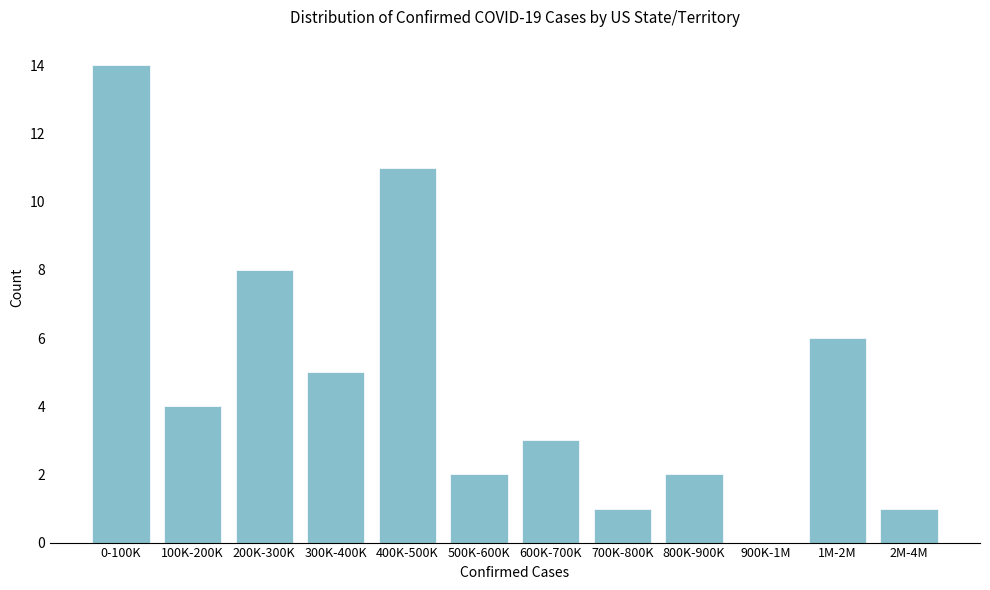

Reading right to left, extract all data points from this chart.

2M-4M=1	1M-2M=6	900K-1M=0	800K-900K=2	700K-800K=1	600K-700K=3	500K-600K=2	400K-500K=11	300K-400K=5	200K-300K=8	100K-200K=4	0-100K=14